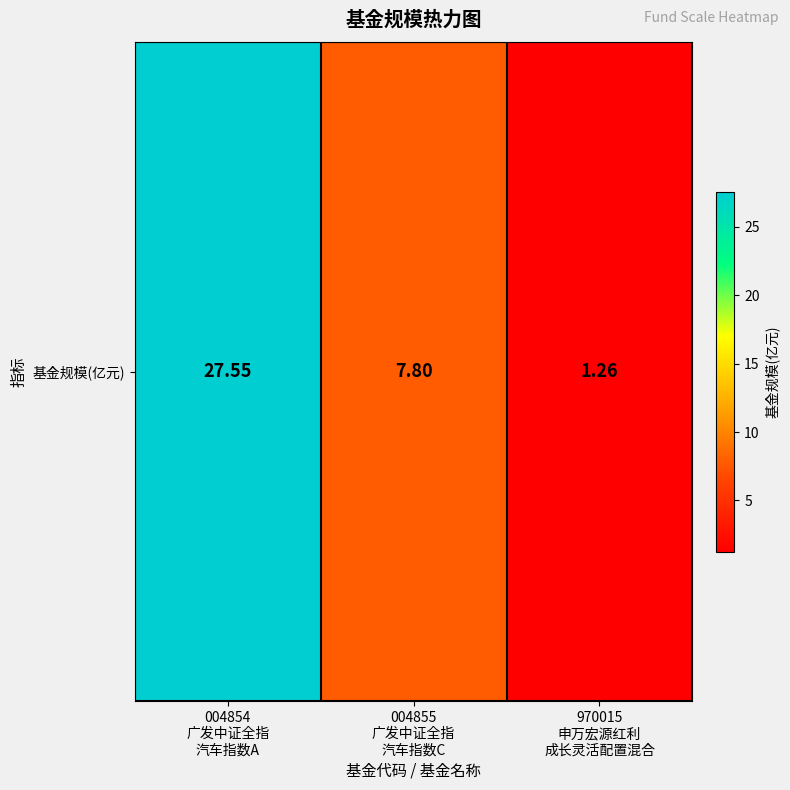

Read the value at 004854
广发中证全指
汽车指数A.

27.6